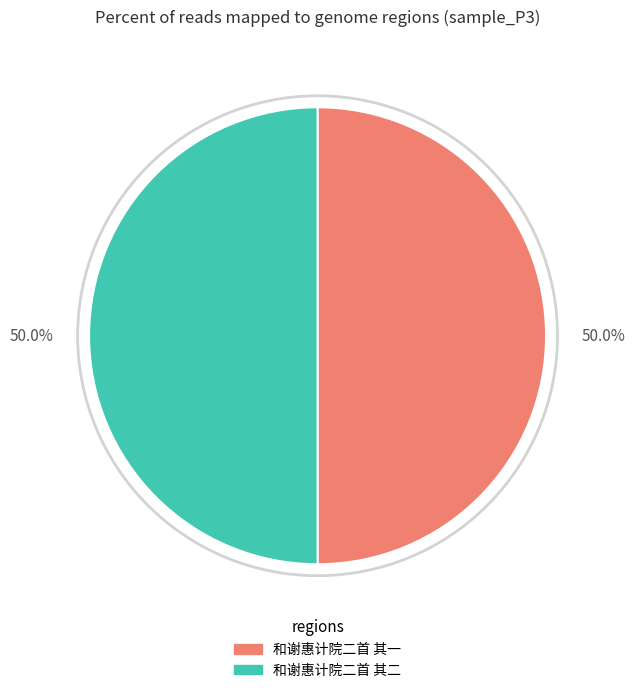

To the nearest percent, what portion does 和谢惠计院二首 其一 represent?

50%